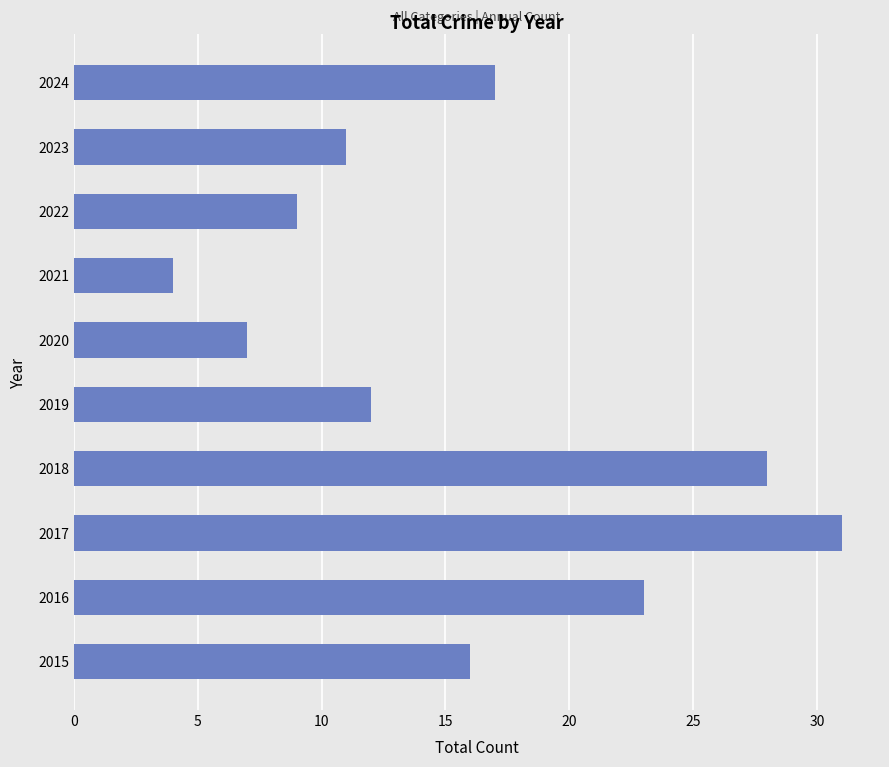

Is it true that the value at 2015 is 16?

True